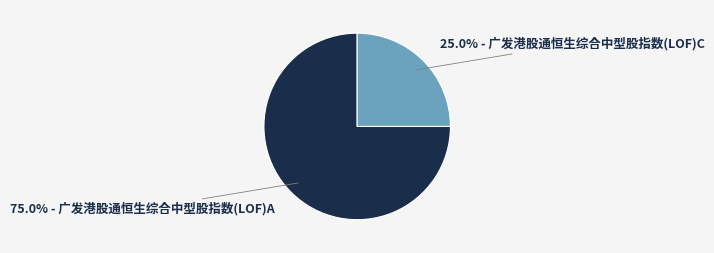

Which has a higher value, 75.0% - 广发港股通恒生综合中型股指数(LOF)A or 25.0% - 广发港股通恒生综合中型股指数(LOF)C?

75.0% - 广发港股通恒生综合中型股指数(LOF)A